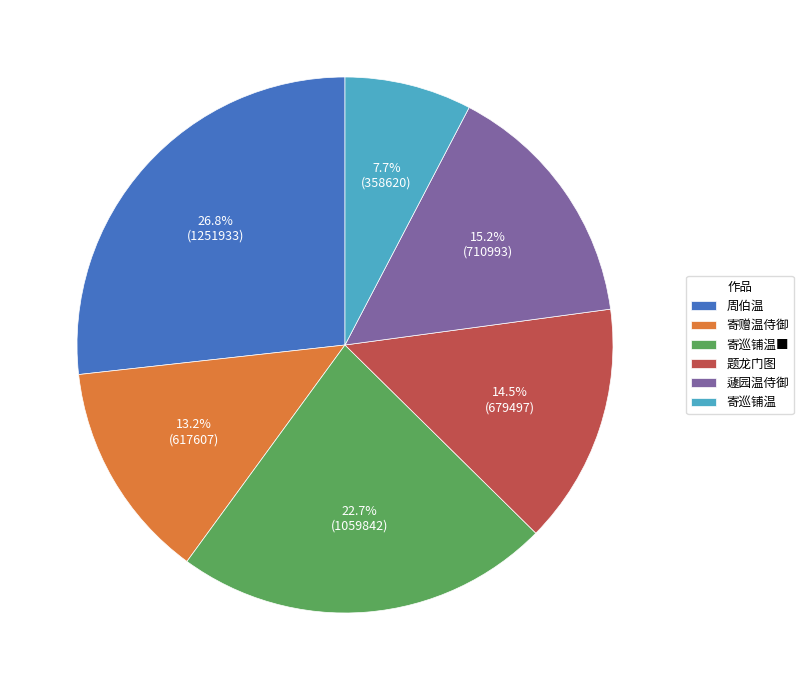

How many slices are in this pie chart?

6